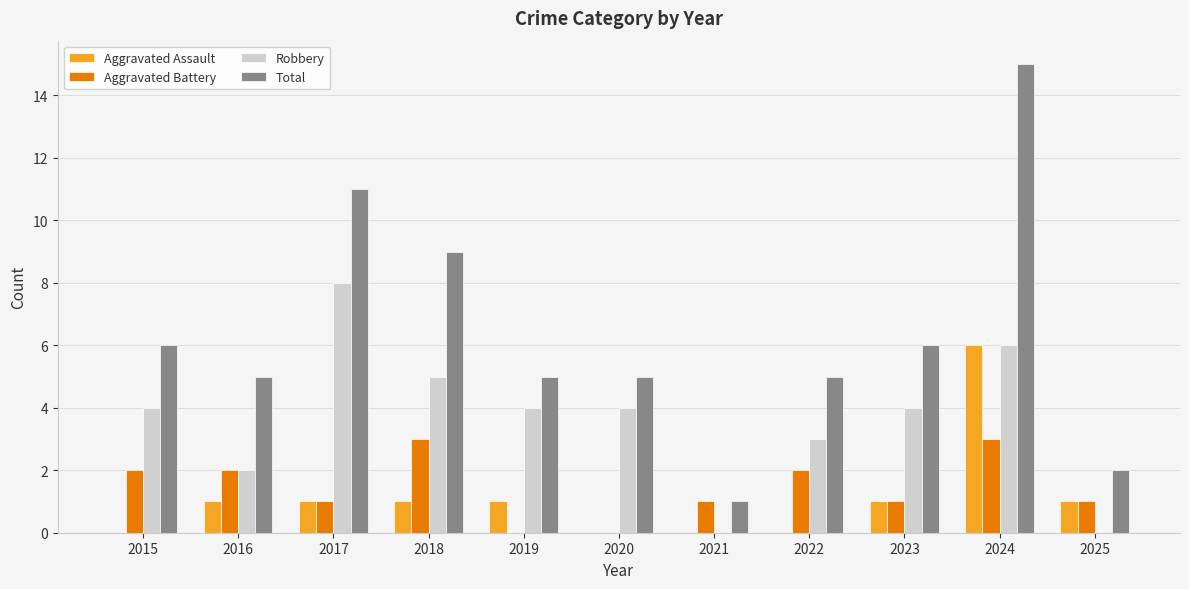

How many series are shown in this chart?

4